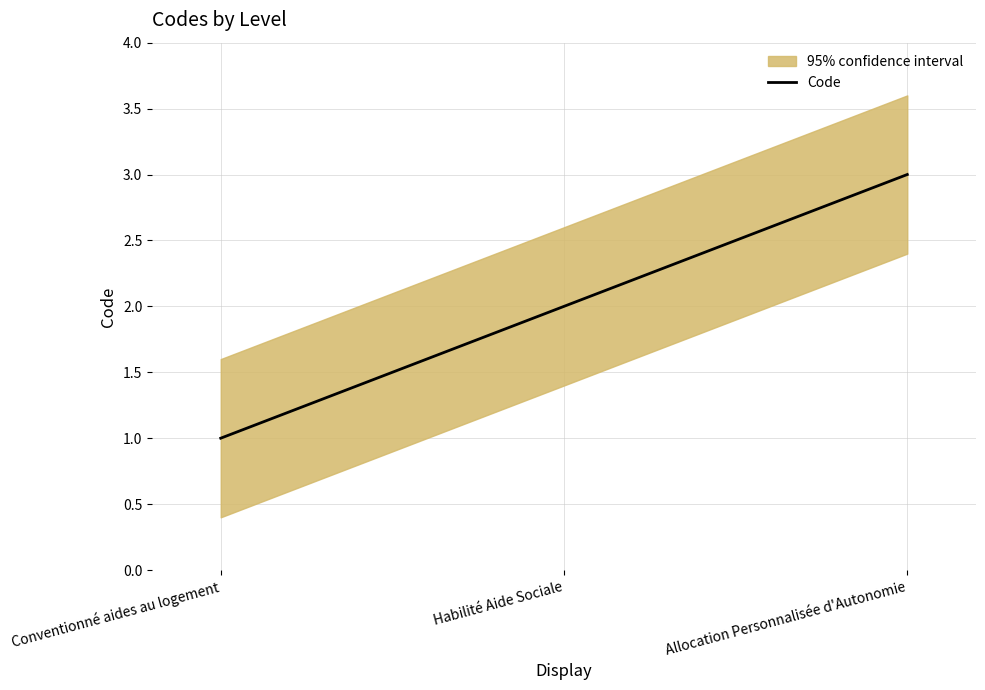

Rank the categories by value from highest to lowest.

Allocation Personnalisée d'Autonomie, Habilité Aide Sociale, Conventionné aides au logement